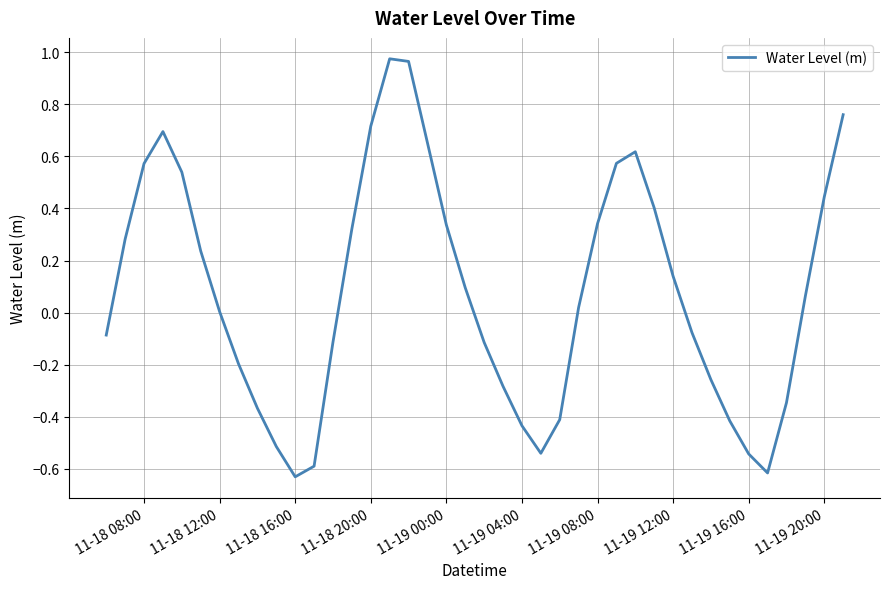

What is the difference between the maximum and minimum values?

1.6